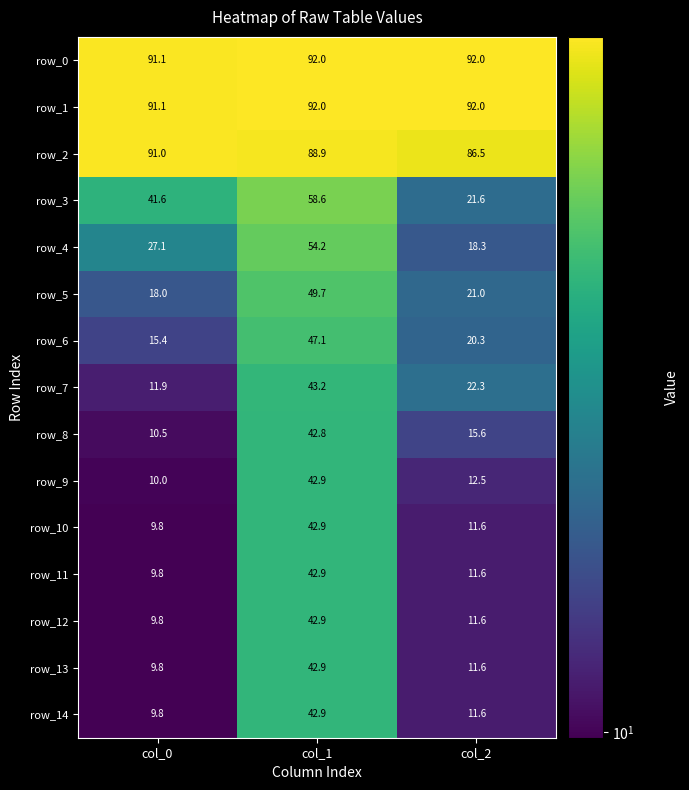

What is the average value of the row_2 series?

88.8